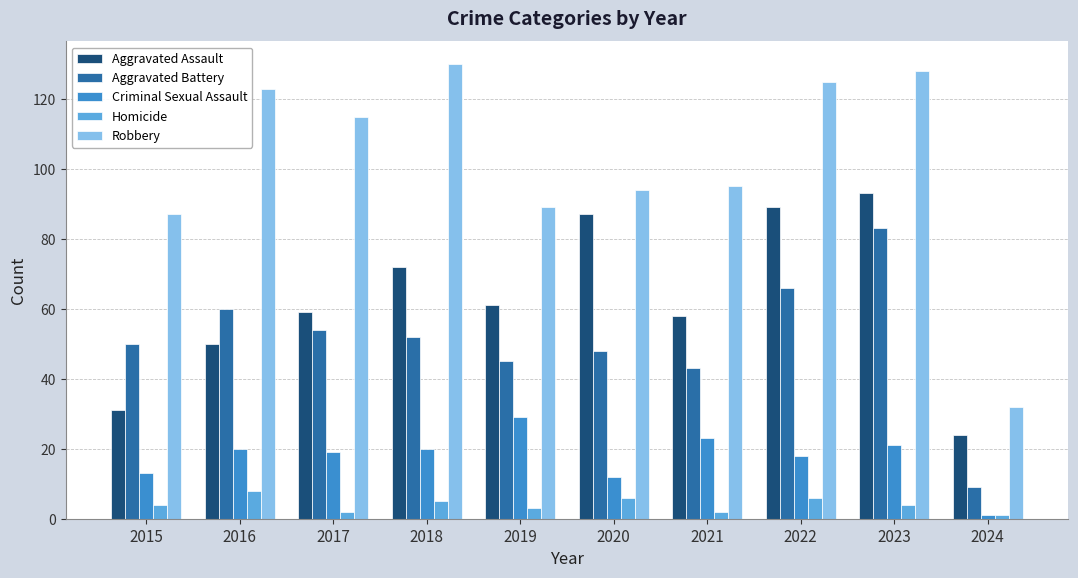

What are all the series names shown in the legend?

Aggravated Assault, Aggravated Battery, Criminal Sexual Assault, Homicide, Robbery